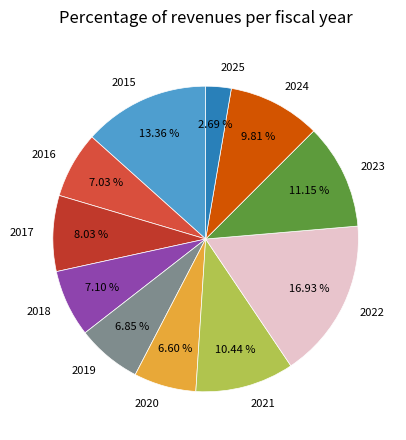

Is there any slice that represents more than half of the pie?

No